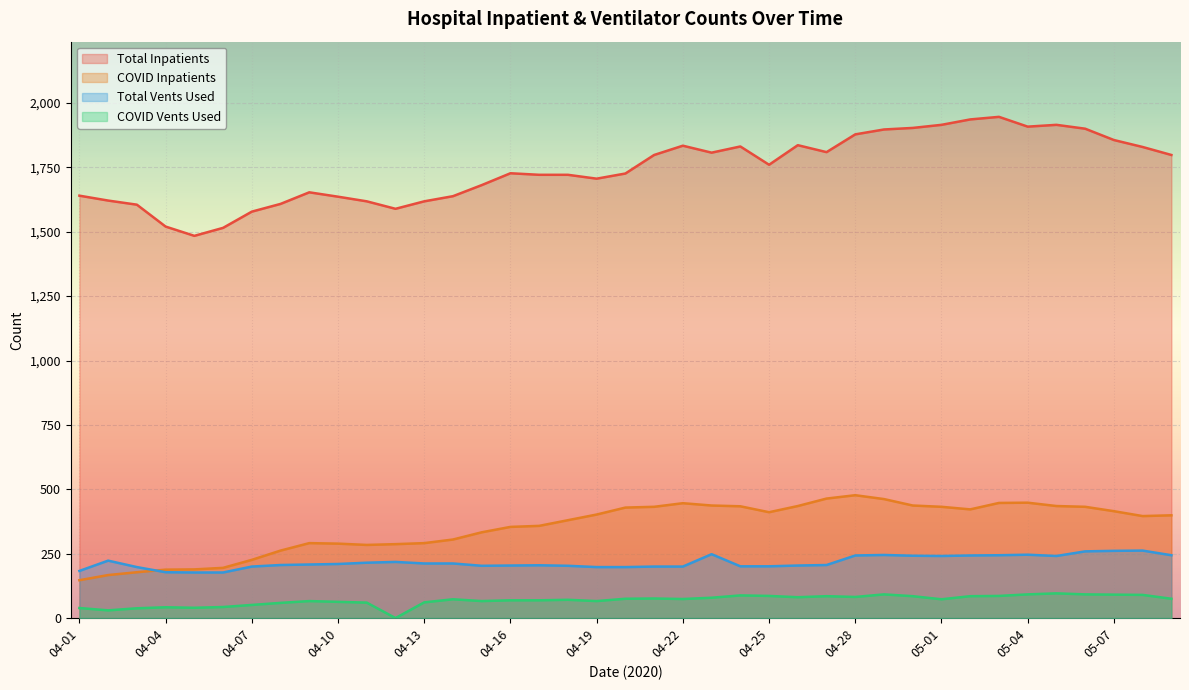

In N_Vents_Used_COVID, how many points are lower than both neighbors (excluding endpoints)?

9